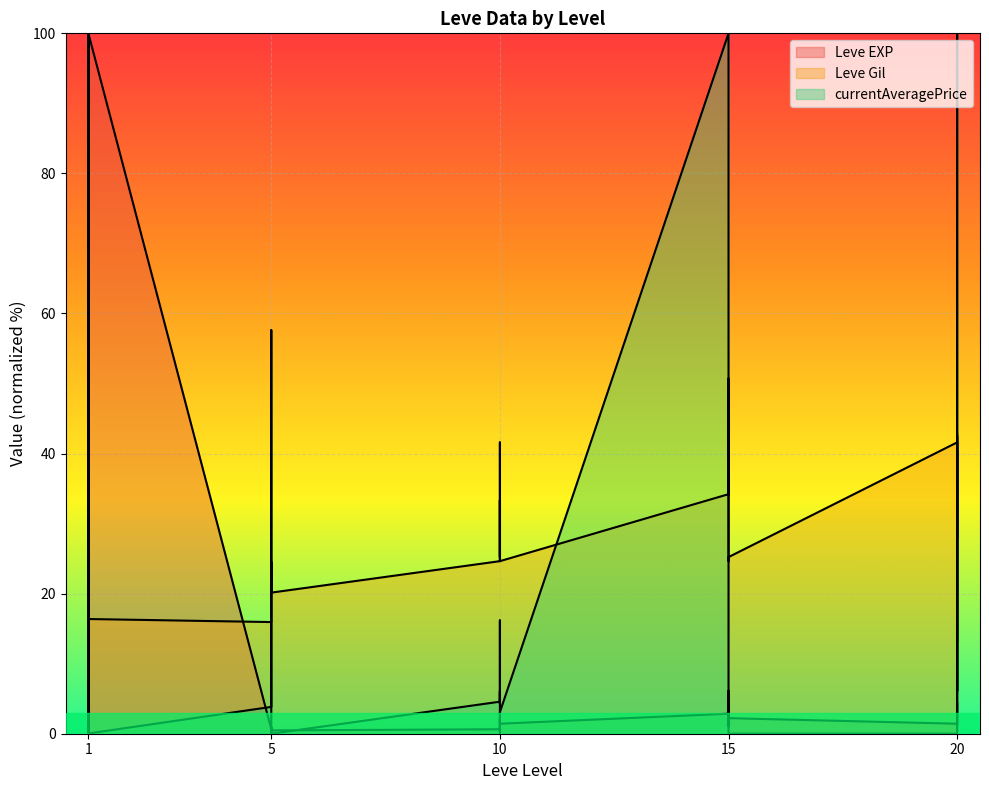

What is the approximate value of Leve EXP at 5?

0.3